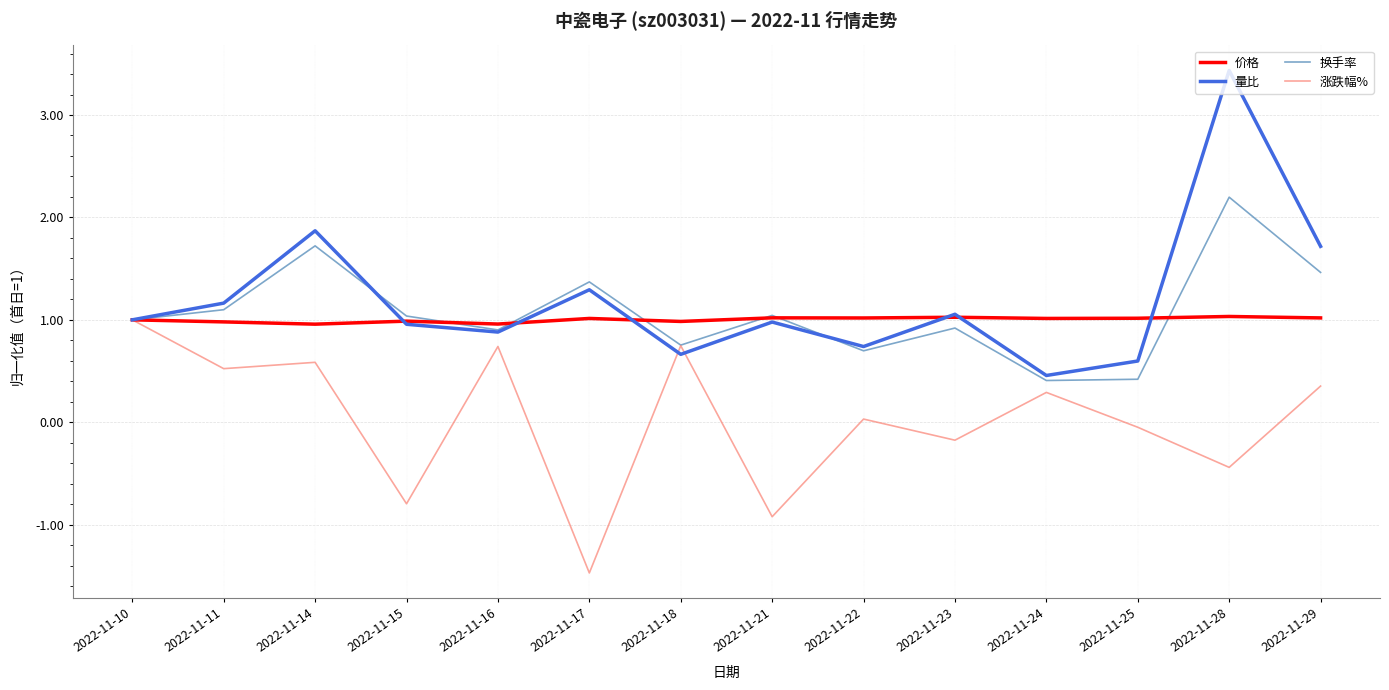

Which series changed the most between 2022-11-23 and 2022-11-28?

量比